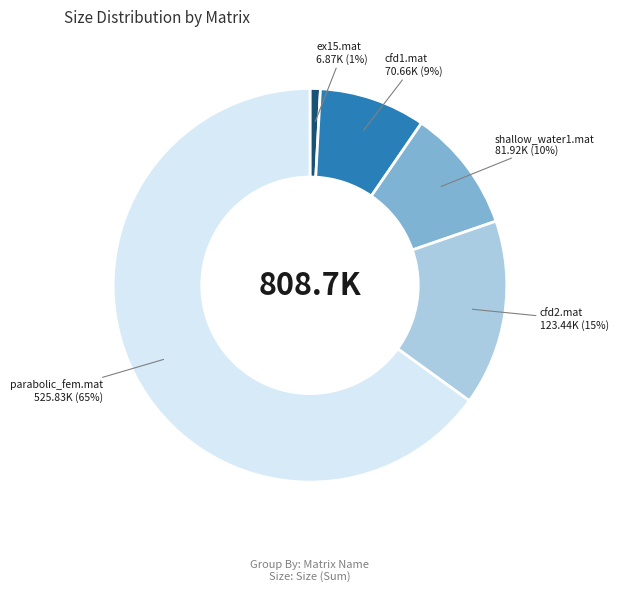

To the nearest percent, what is the average slice percentage?

20%